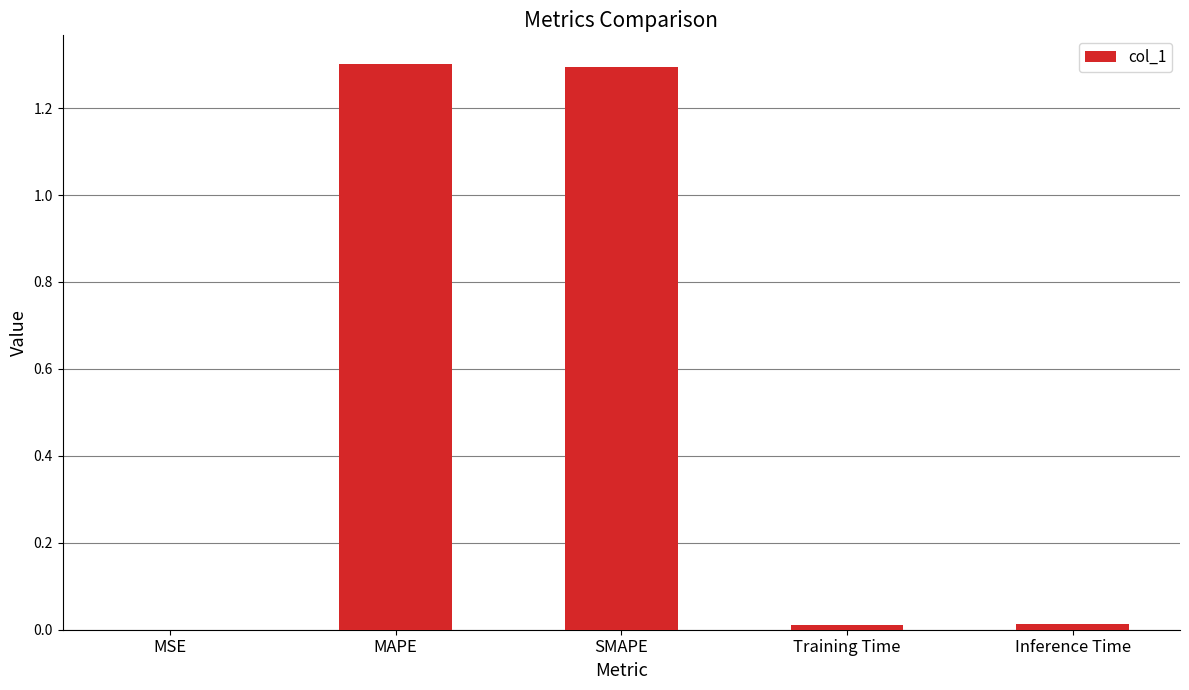

Between SMAPE and Inference Time, which is larger?

SMAPE